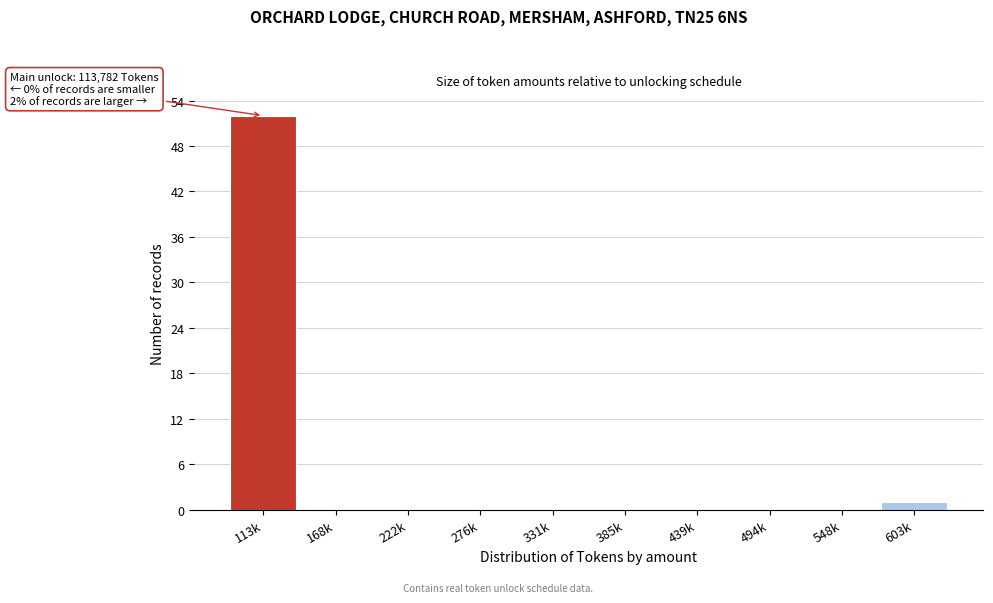

Reading right to left, list all the values displayed in this chart.

603k=1	548k=0	494k=0	439k=0	385k=0	331k=0	276k=0	222k=0	168k=0	113k=52